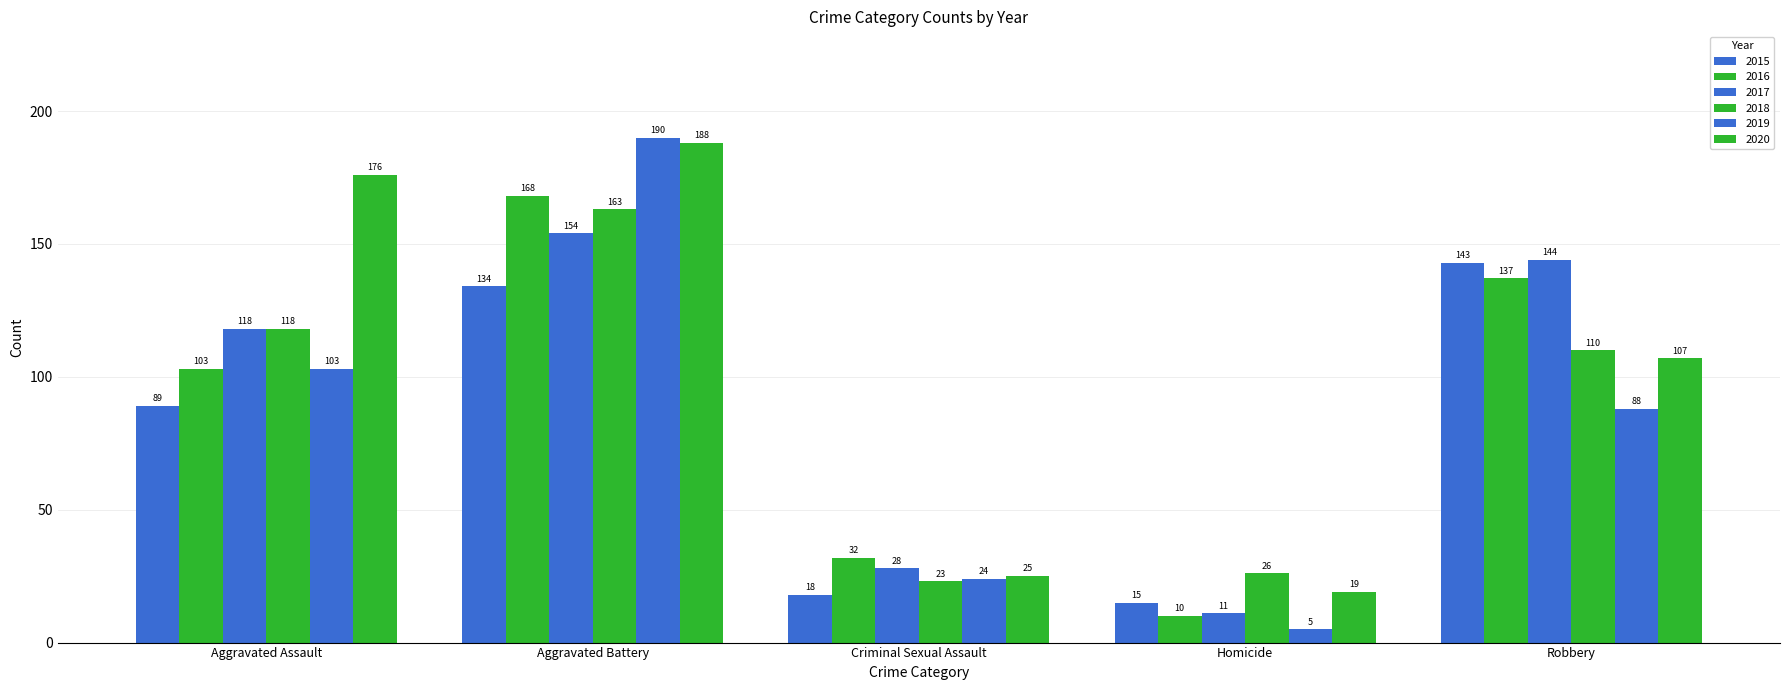

How many bars are there in total?

30